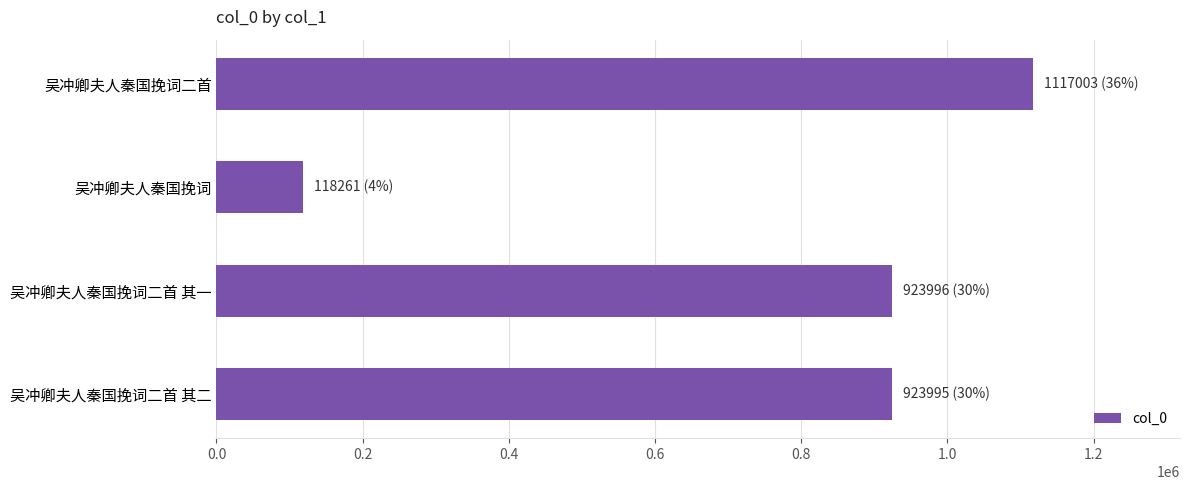

Which category has the lowest value across all series?

吴冲卿夫人秦国挽词